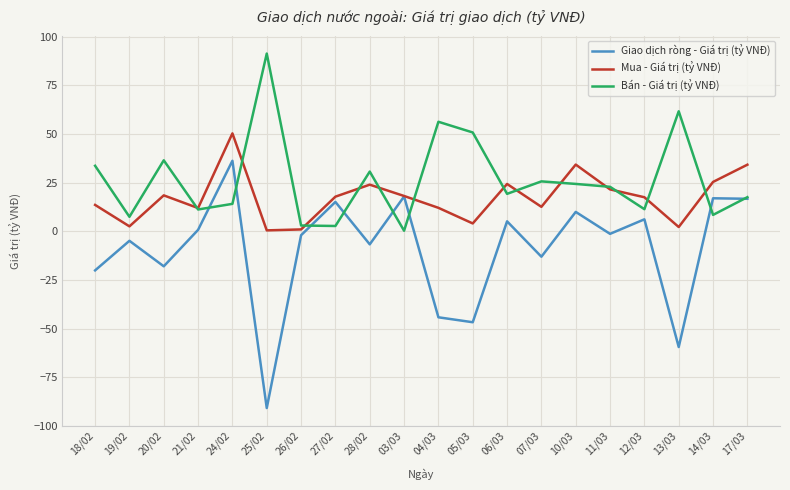

Which label corresponds to the largest value in the chart?

25/02